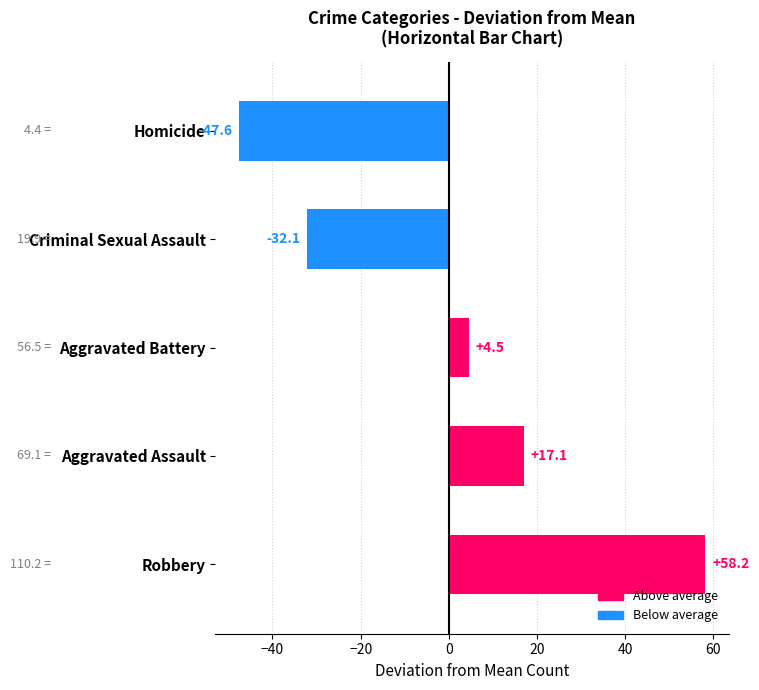

Are the bars horizontal?

Yes